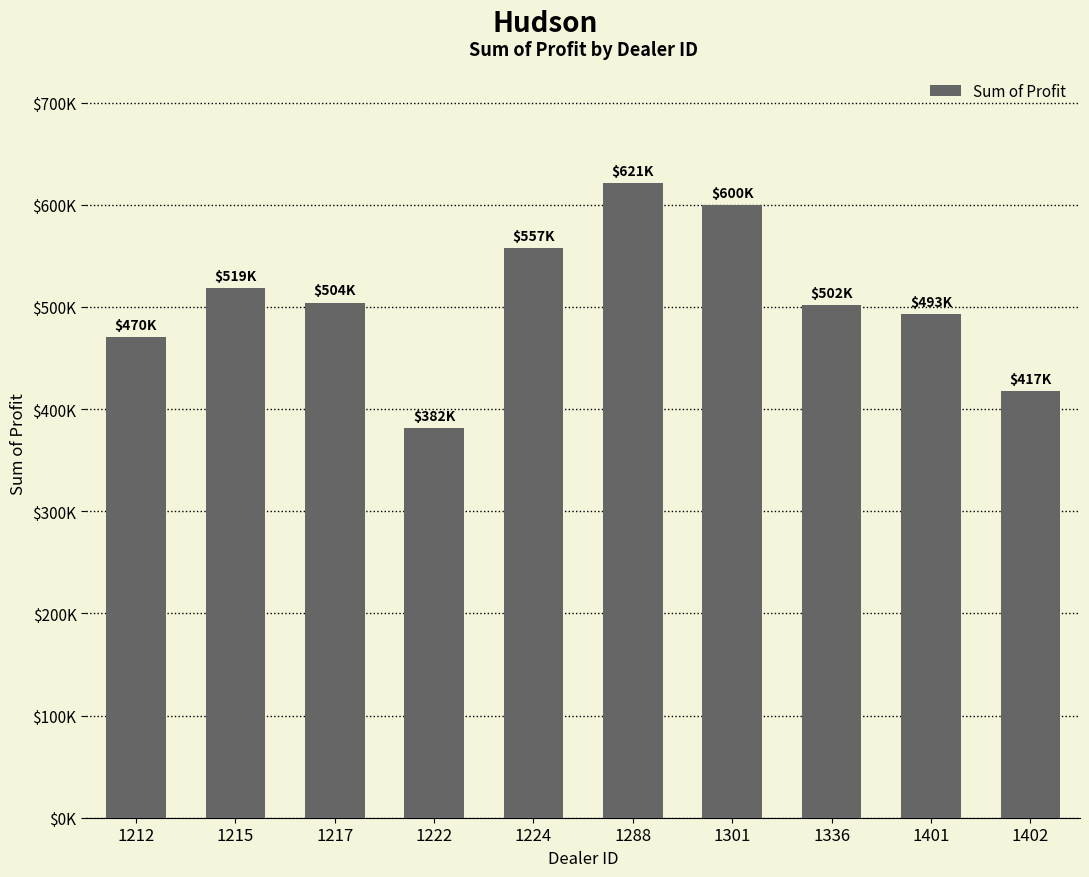

Reading left to right, list all the values displayed in this chart.

1212=470435.0	1215=518798.8	1217=504217.2	1222=381657.0	1224=557190.0	1288=621153.0	1301=599561.8	1336=501524.0	1401=492880.0	1402=417345.0